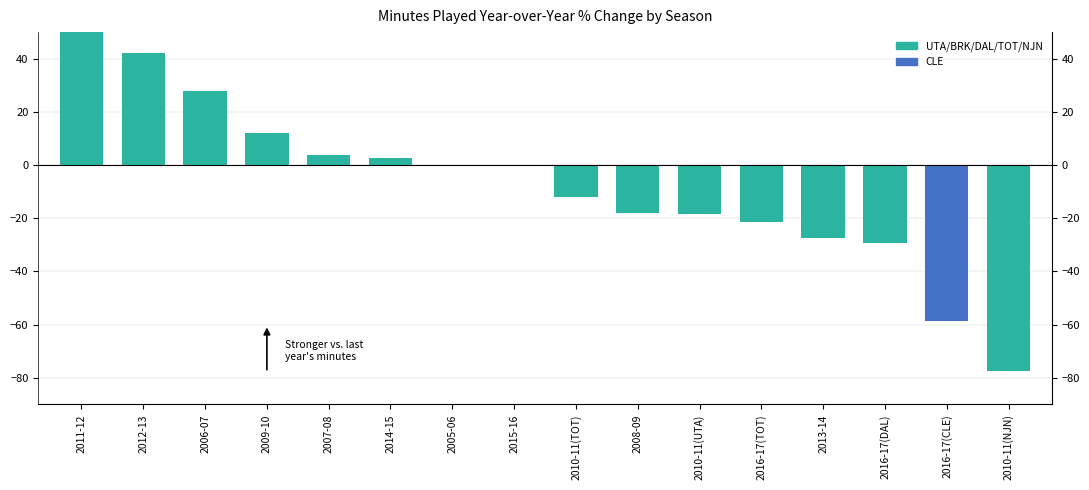

The chart shows a value of -29.3 at 2016-17(DAL). True or false?

True